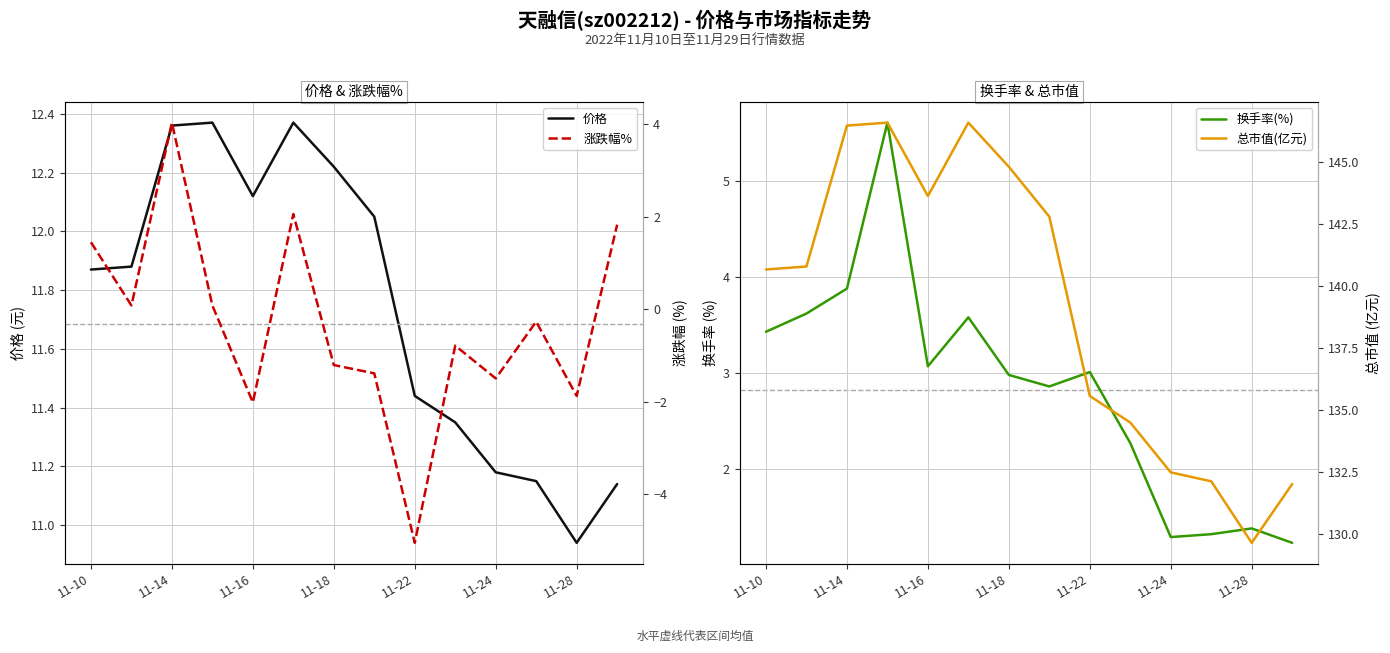

Where is 价格 nearest to the value 11?

11-28